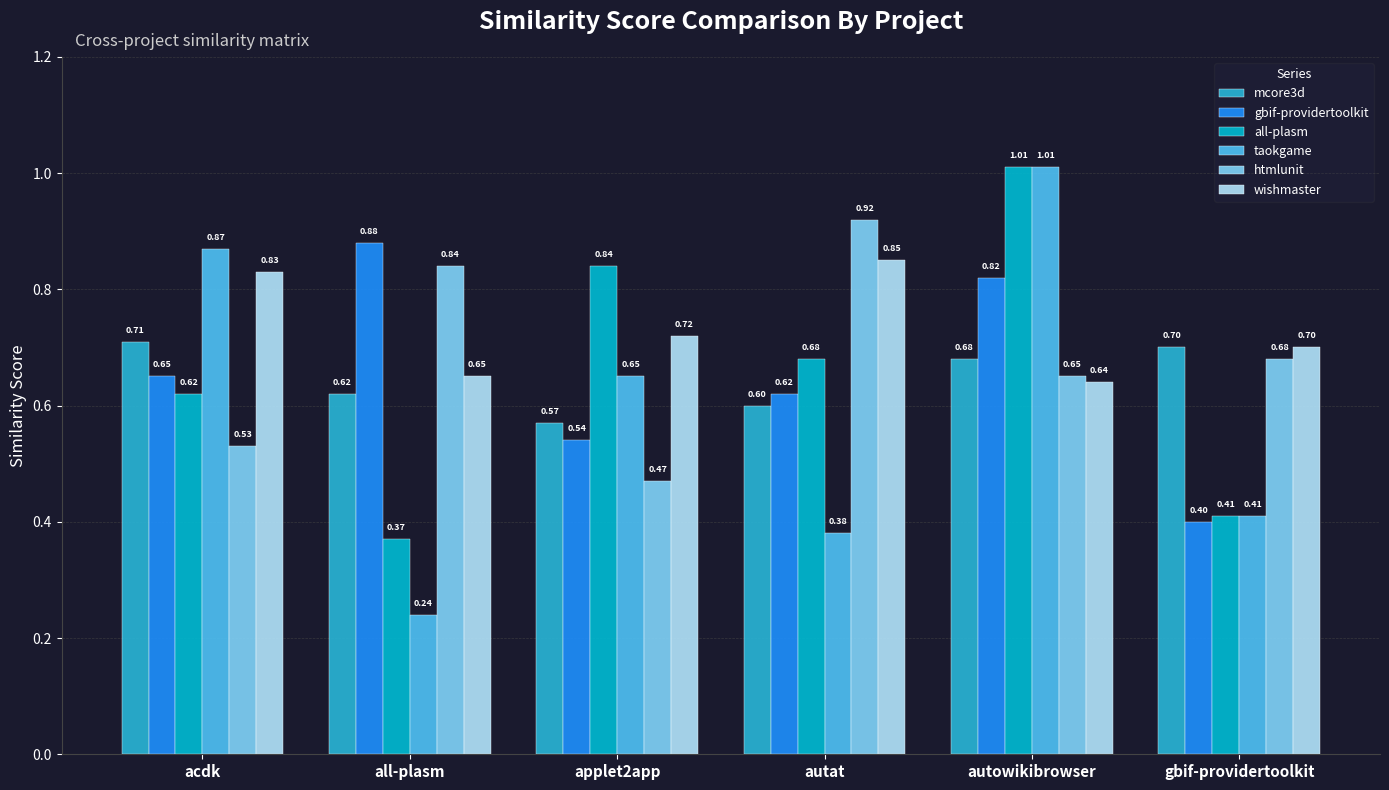

What is the value of the wishmaster bar at the 5th from the left?

0.6